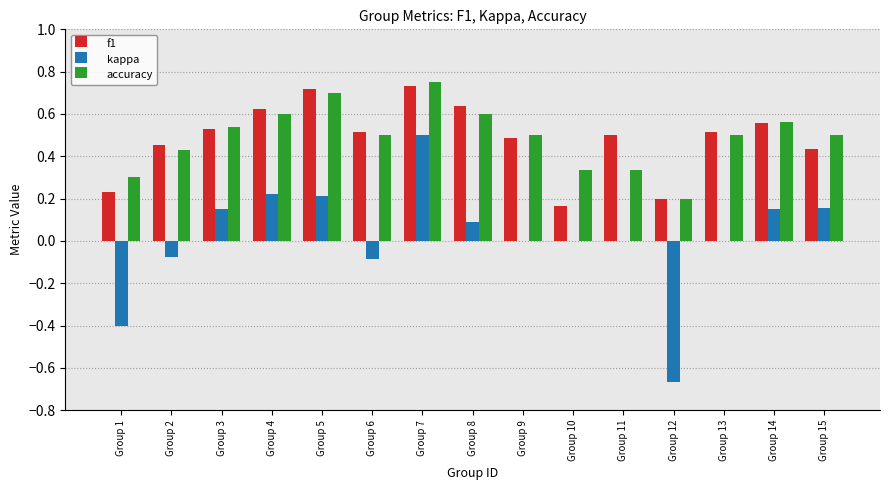

How many groups of bars are there?

15